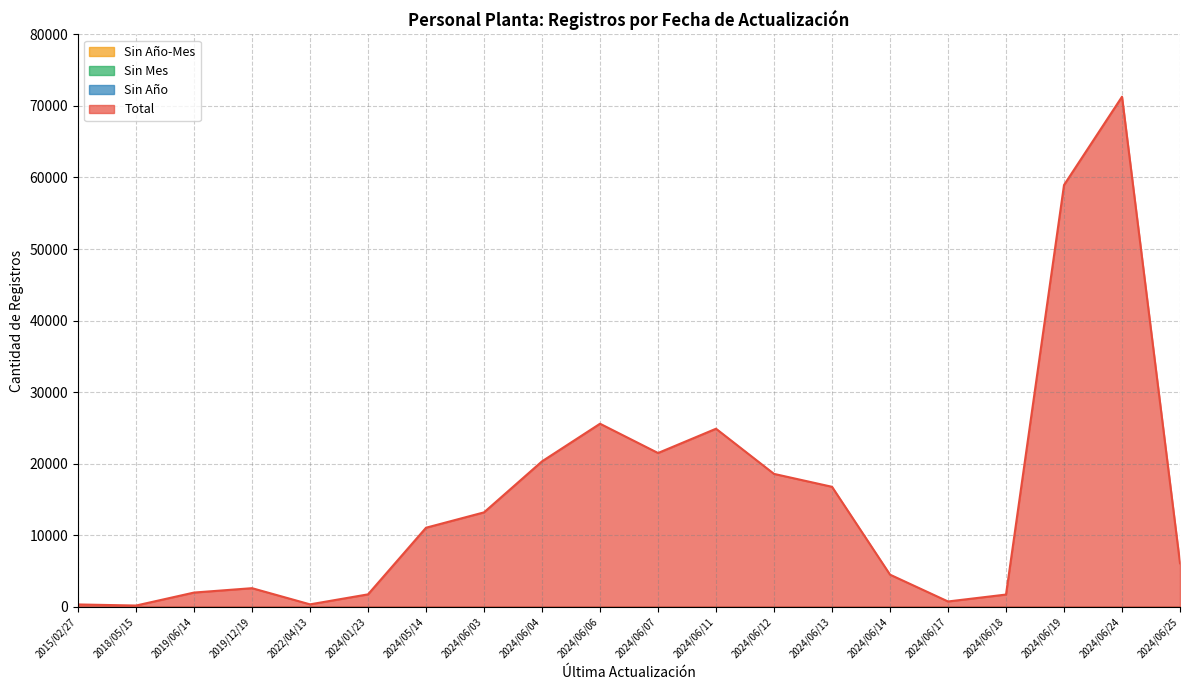

True or false: Sin Año and Sin Mes cross at least once.

False